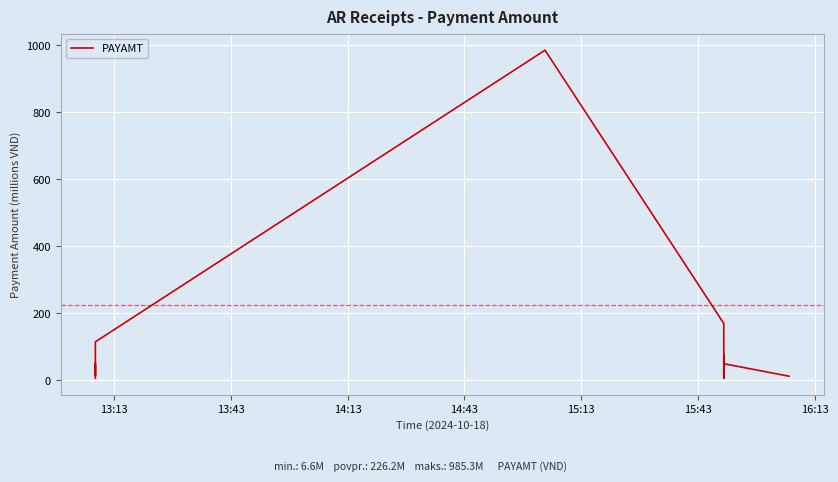

What is the label of the 38th point from the left?

37